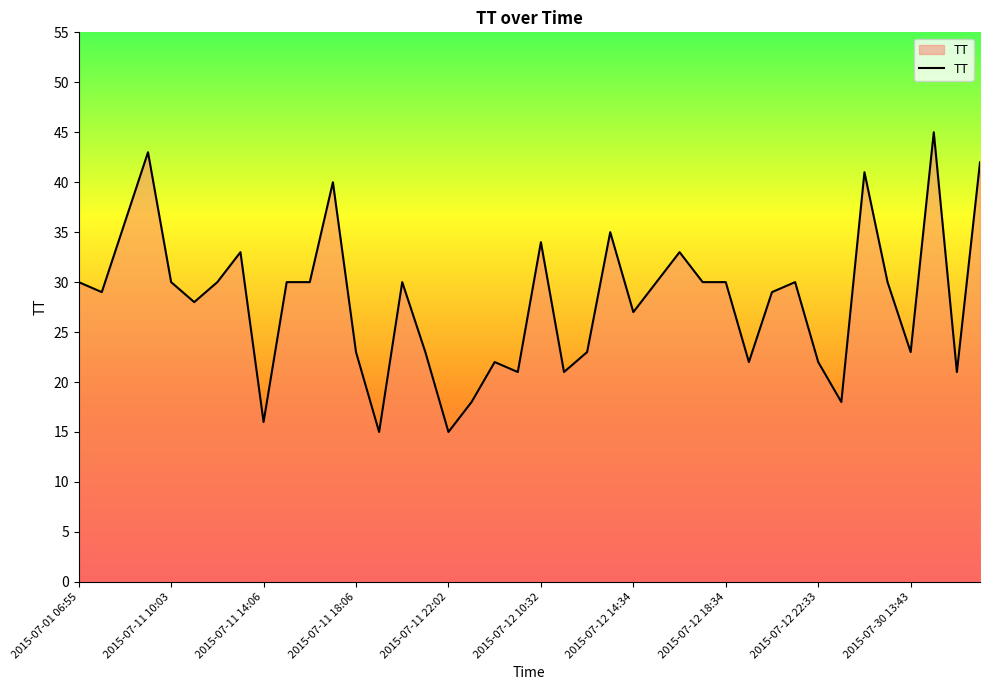

What is the difference between the maximum and minimum values?

30